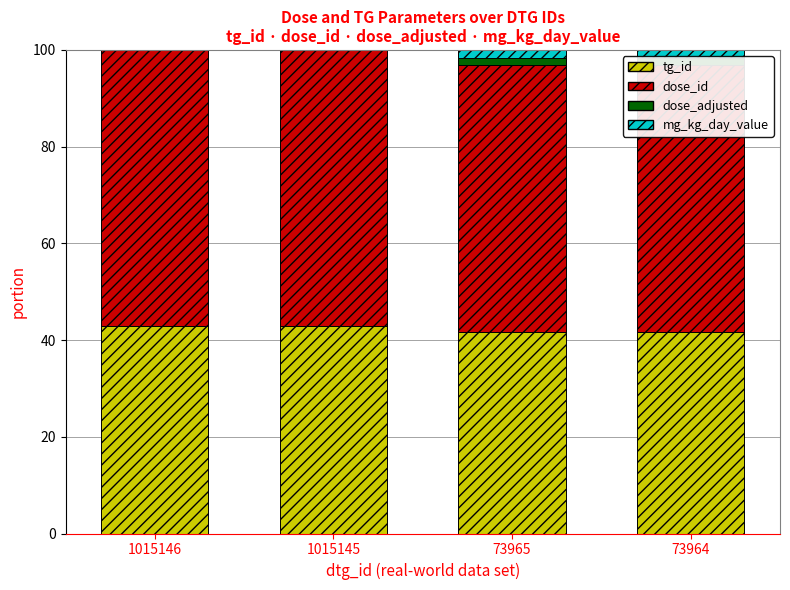

What is the difference between the maximum and minimum values in the mg_kg_day_value series?

1.6